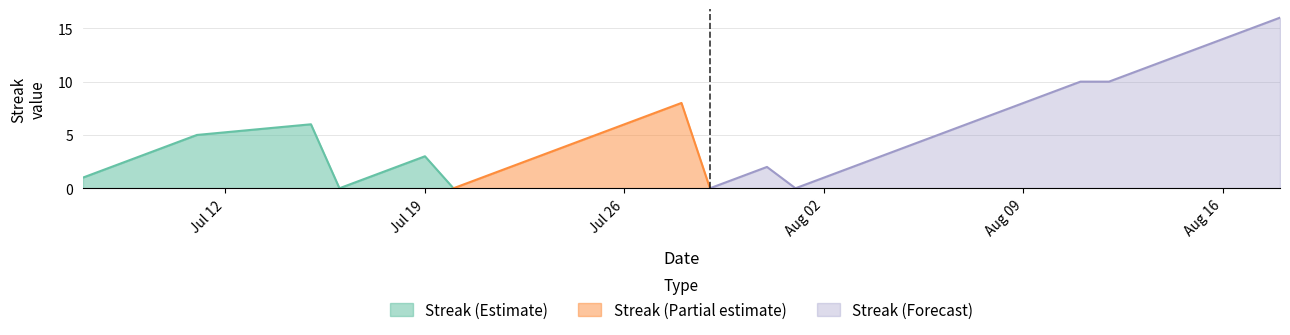

What is the sum of all Streak values?

212.0